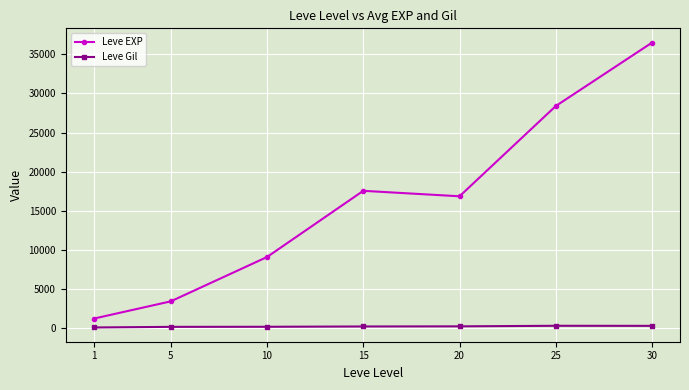

What is the average value of the Leve EXP series?

16158.7